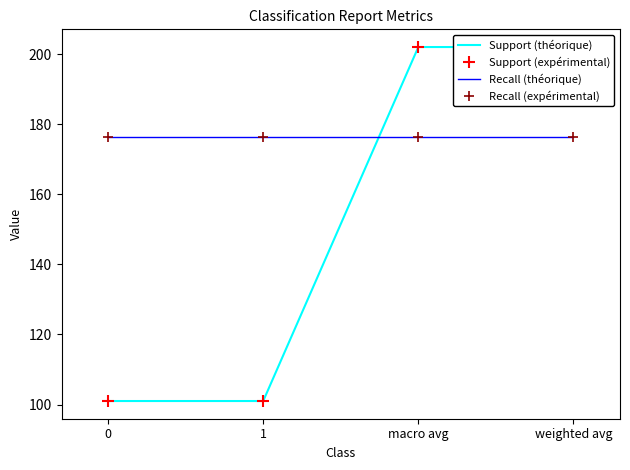

Is the value of Recall (expérimental) at 0 greater than the value of Recall (théorique) at macro avg?

No